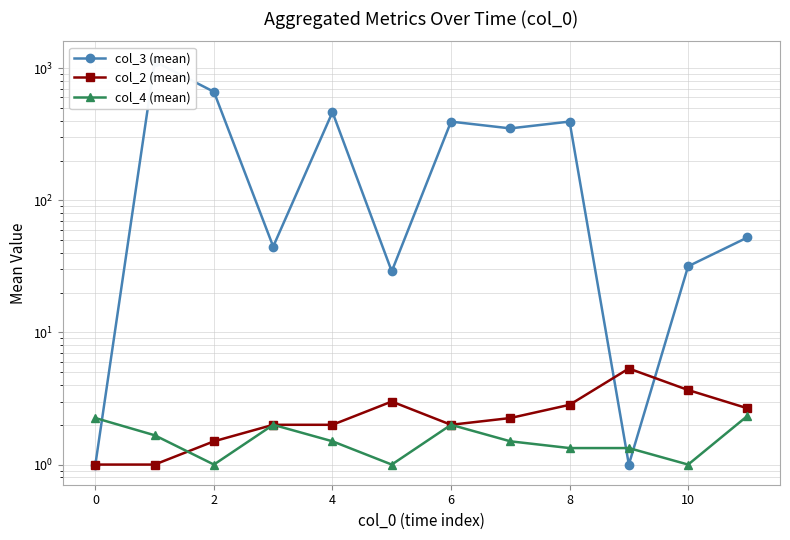

Rank the categories by col_2 (mean) value from lowest to highest.

−2, 0, 2, 4, 6, 10, 12, 11, 8, 8, 10, 9